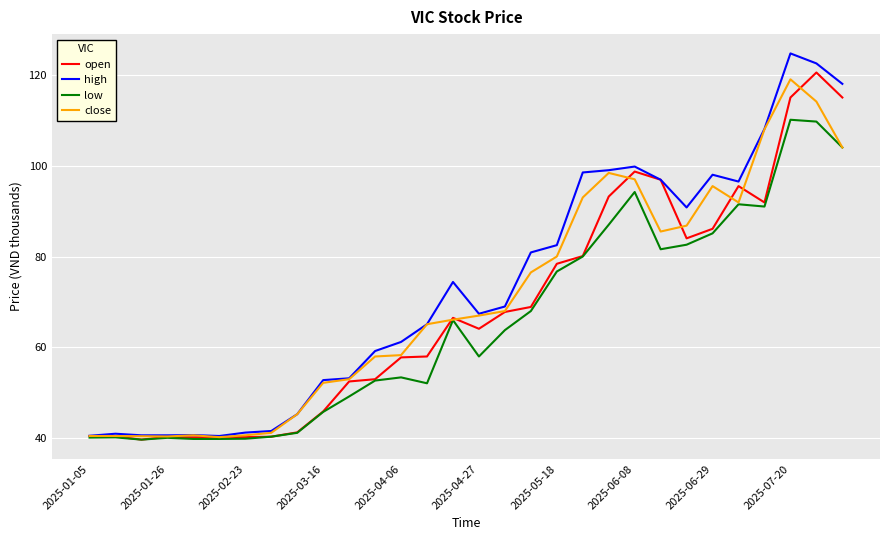

What is the lowest value of the high series?

40.5